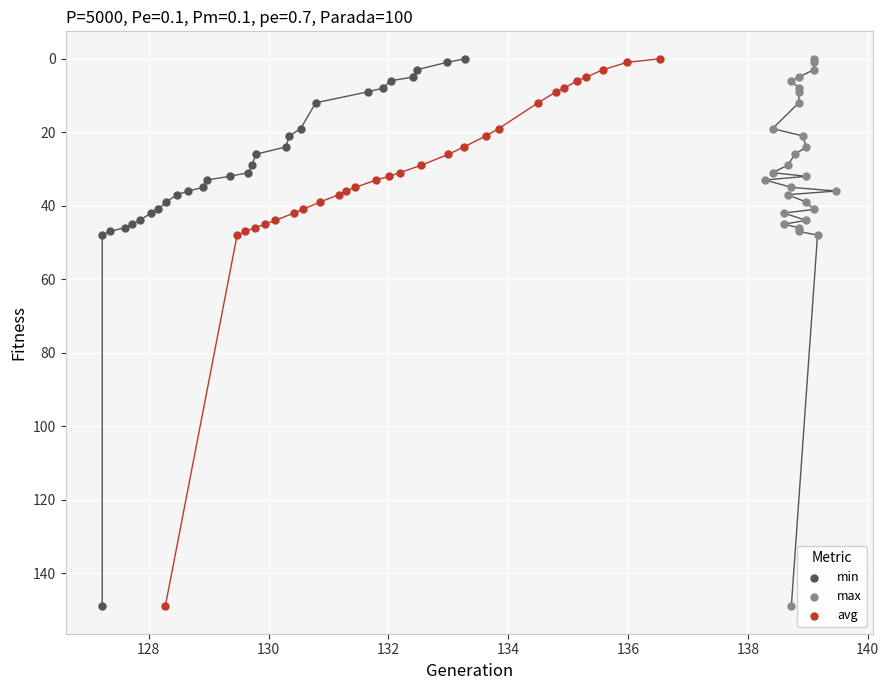

What are all the series names shown in the legend?

min, max, avg